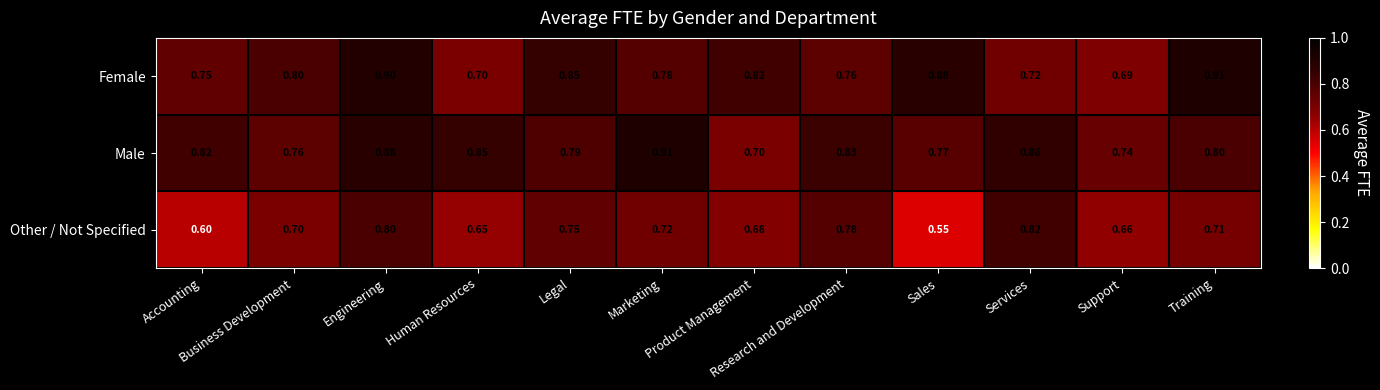

What is the spread (max minus min) of values at Human Resources?

0.2